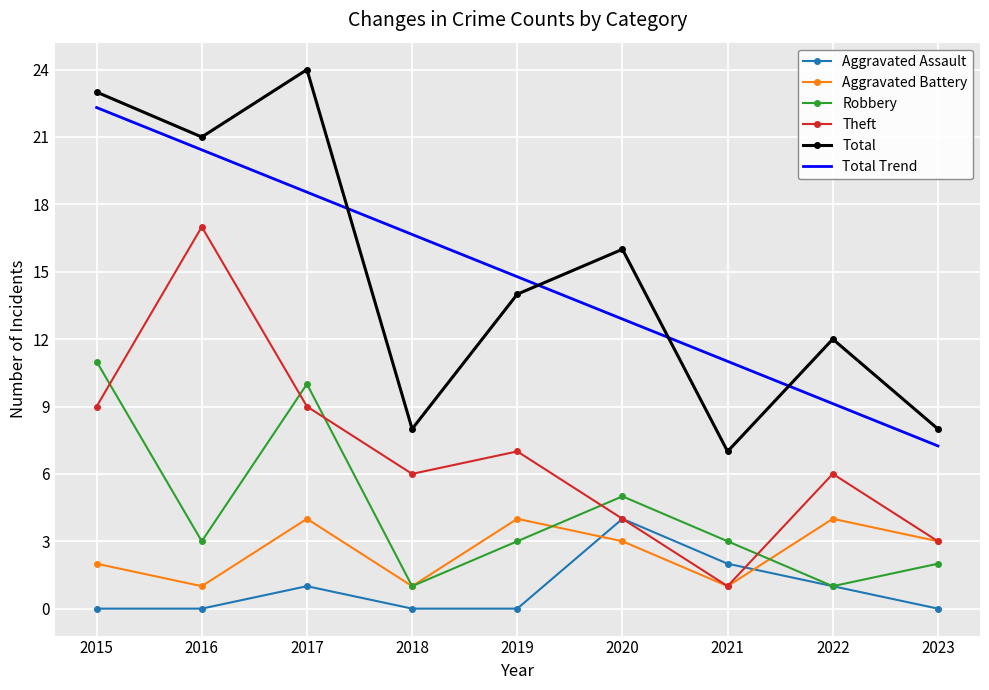

How many times do Total Trend and Total cross each other?

4